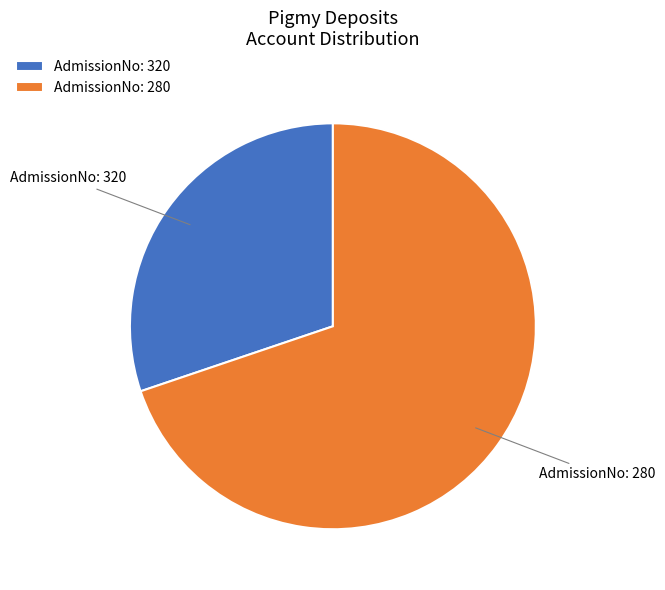

What is the smallest slice in the pie chart?

AdmissionNo: 320